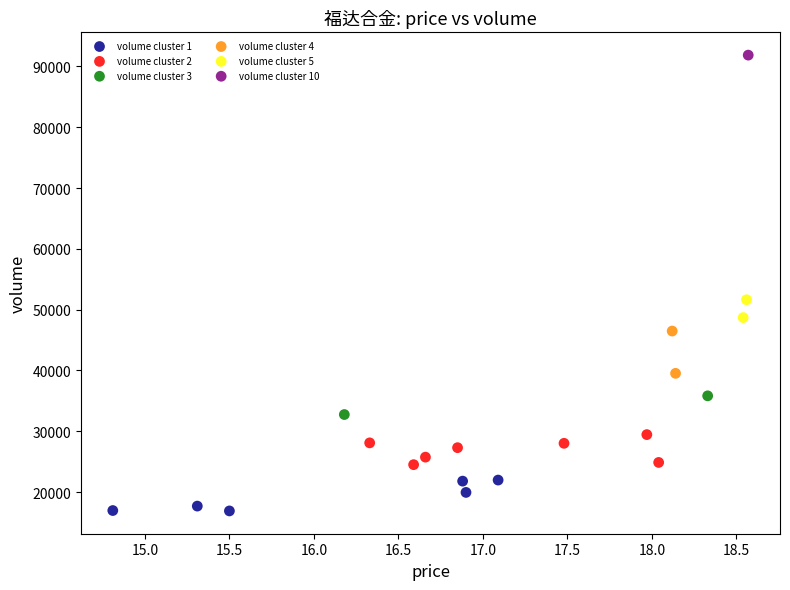

What are all the series names shown in the legend?

volume cluster 1, volume cluster 2, volume cluster 3, volume cluster 4, volume cluster 5, volume cluster 10